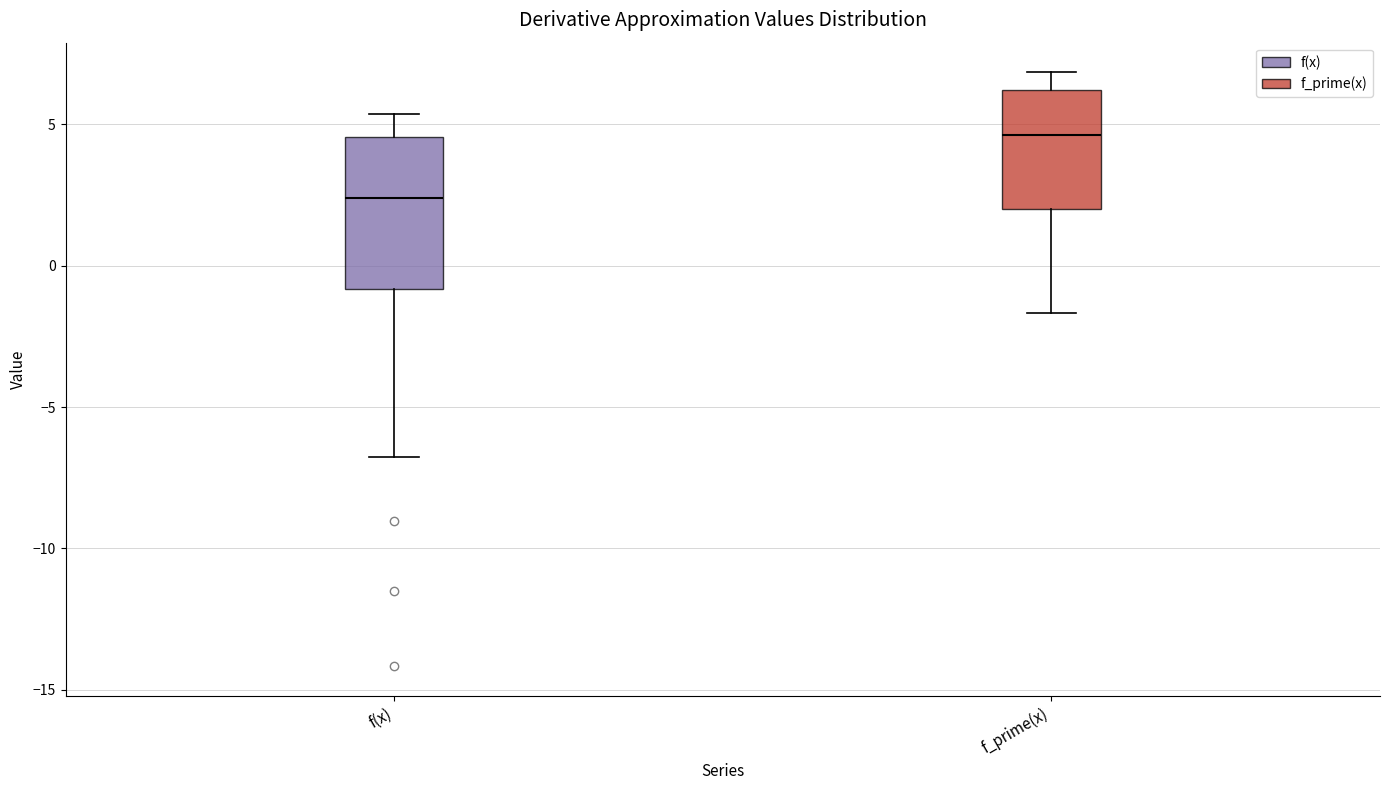

Where does the lower whisker of the box for f(x) end on the y-axis? The values are not printed on the chart, so give them approximately, as read against the axis.

-7.0